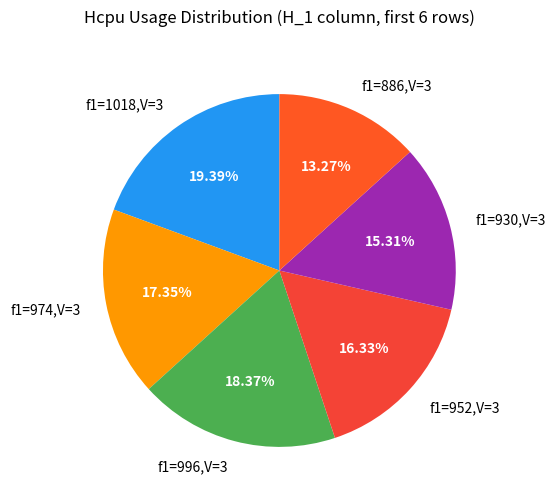

Combined, do f1=1018,V=3 and f1=952,V=3 account for over 50%?

No